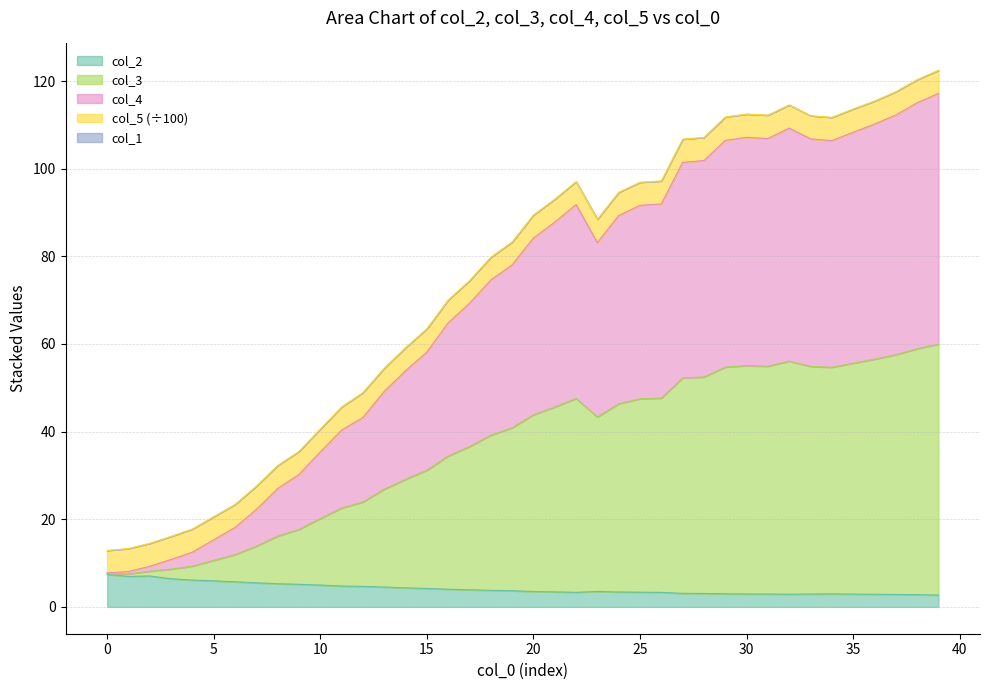

At which category is the sum across all series the highest?

39